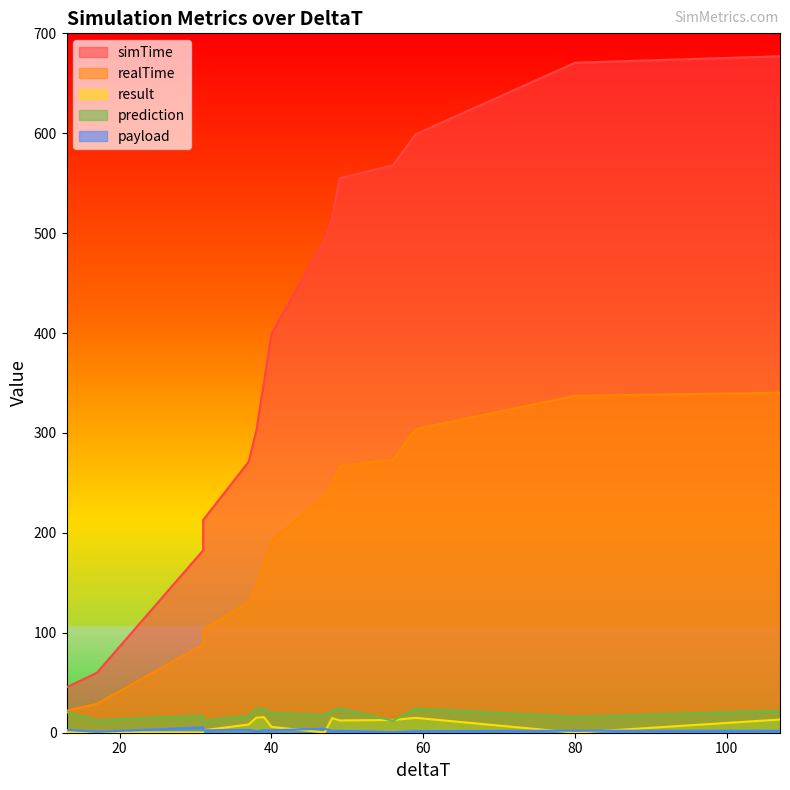

List the series in order of their peak value, highest first.

simTime, realTime, prediction, result, payload